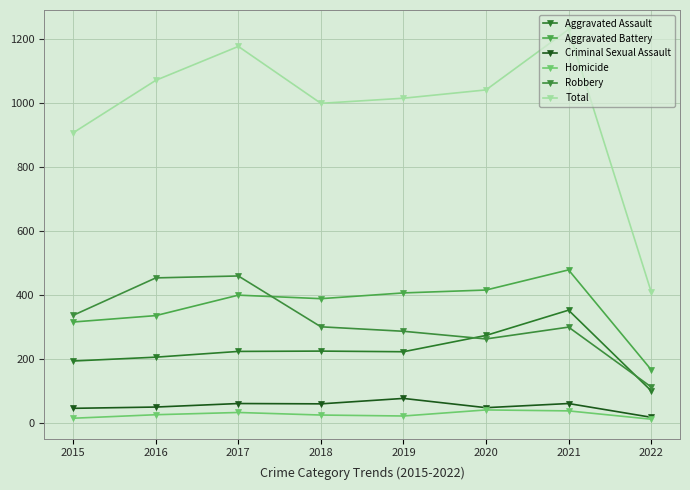

What is the difference between the second highest and minimum values in the Total series?

767